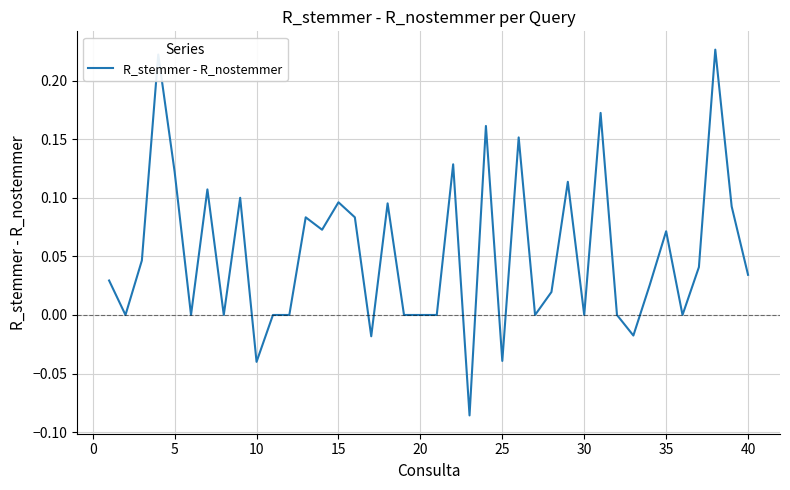

What is the difference between the maximum and minimum values?

0.3